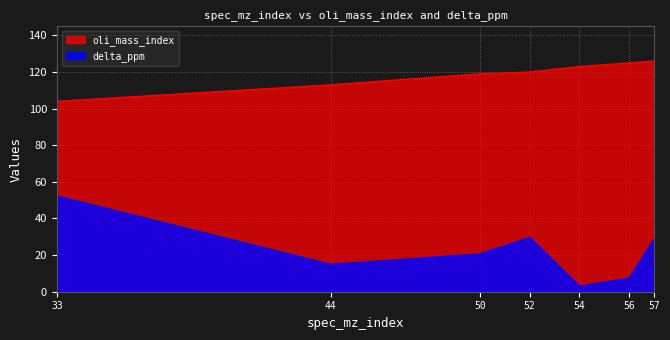

What is the maximum value shown in the chart?

126.0